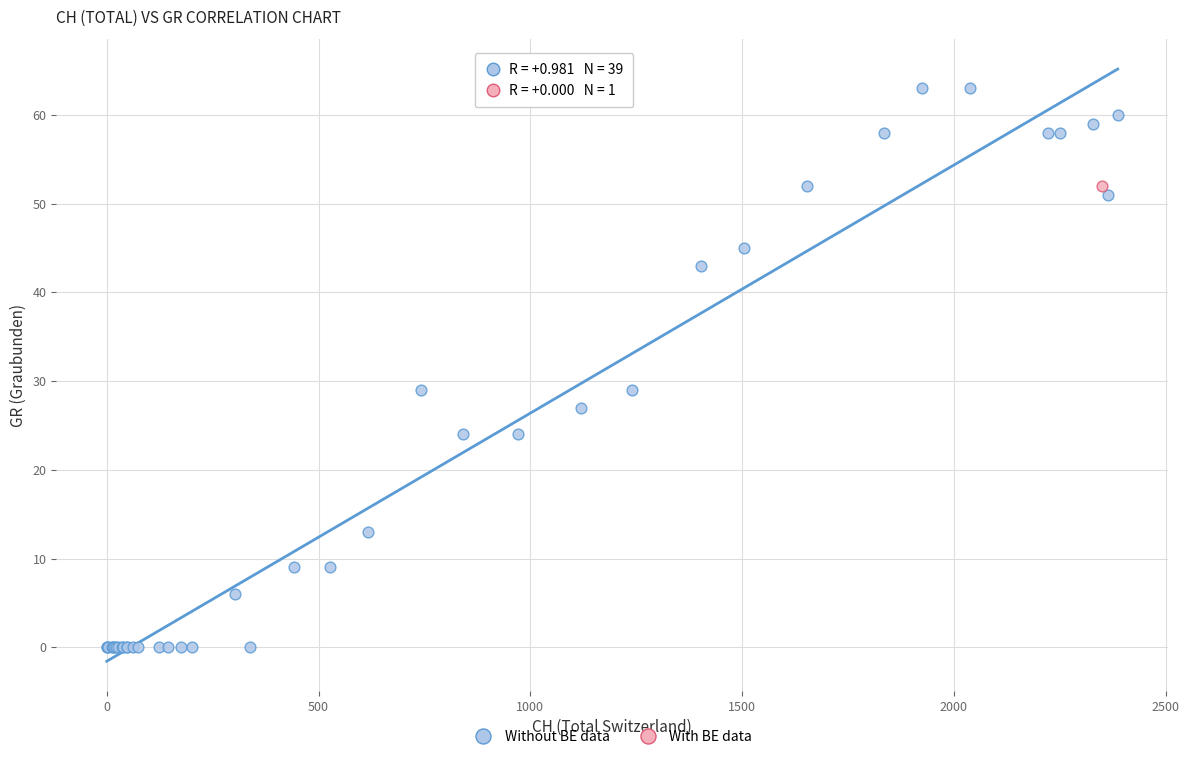

What are all the series names shown in the legend?

Without BE data, With BE data